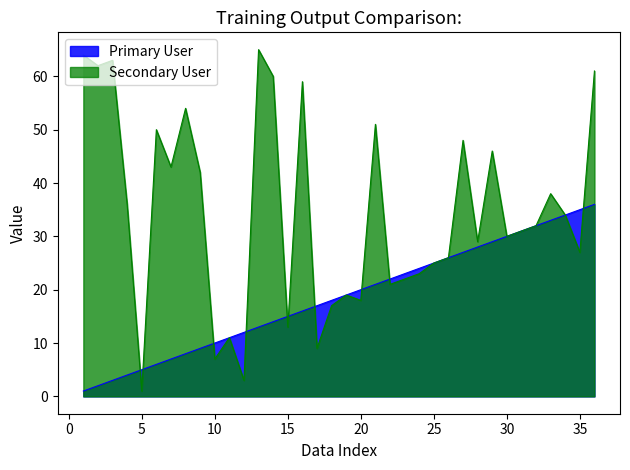

True or false: Secondary User and Primary User cross at least once.

True